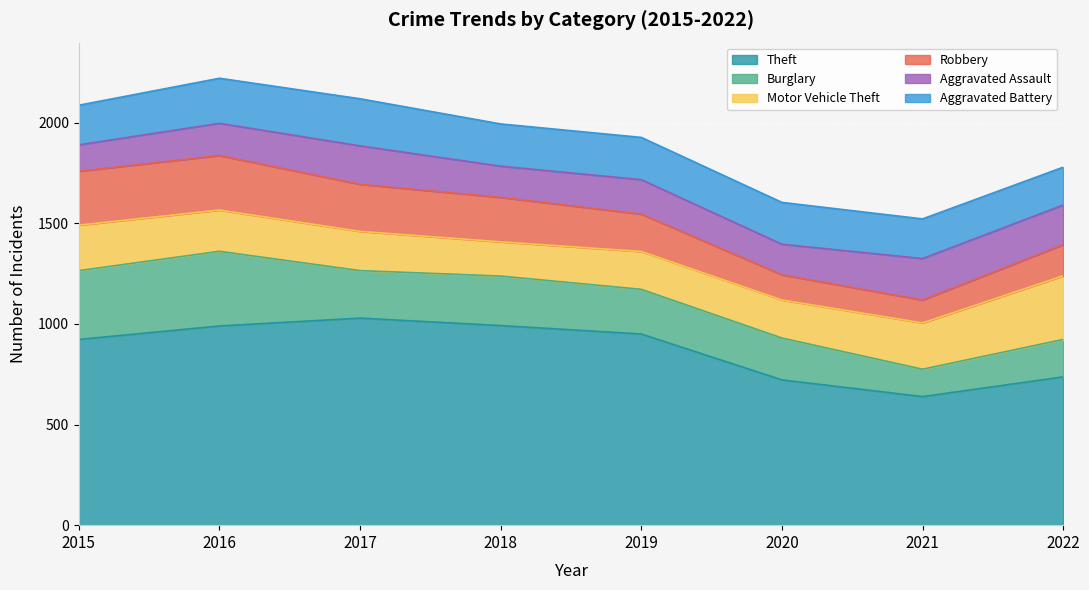

Which series has the largest total across all categories?

Theft